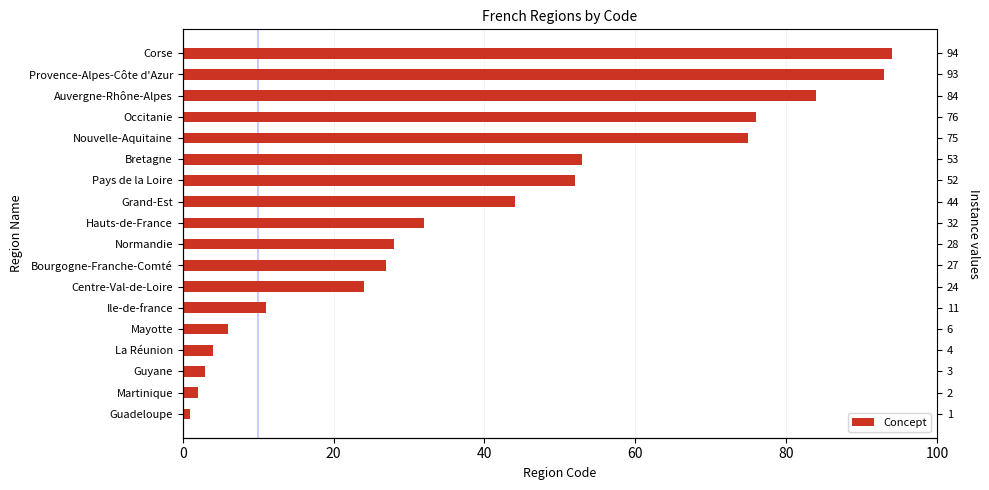

What is the sum of all values?

709